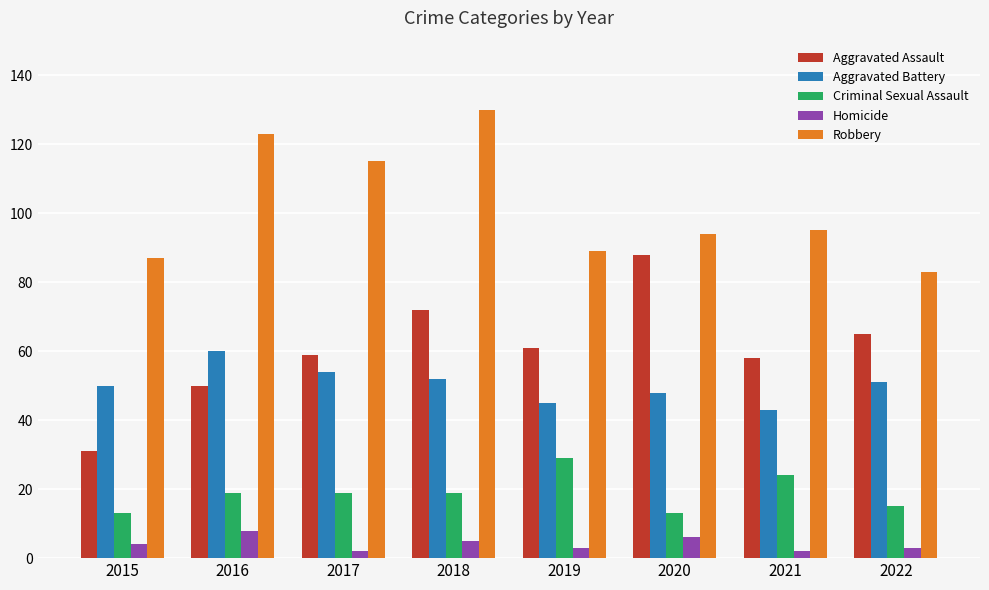

Does the chart contain stacked bars?

No